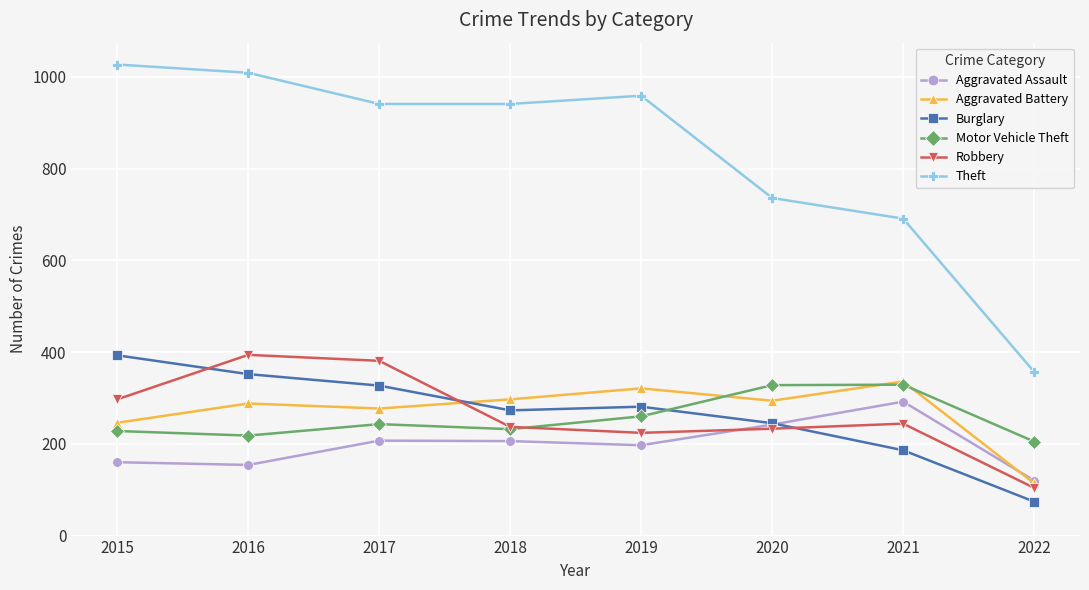

What is the spread (max minus min) of values at 2020?

503